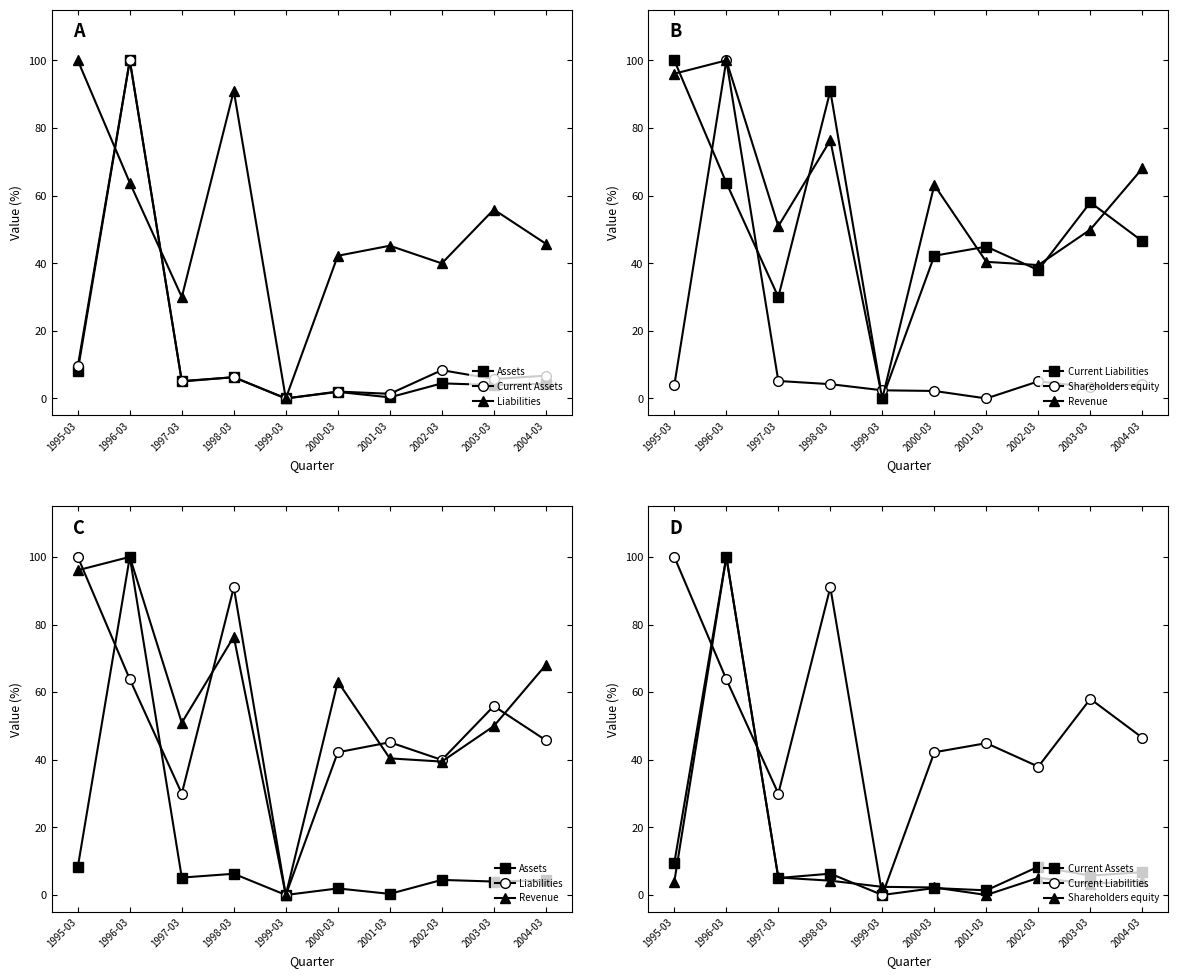

How many times do Shareholders equity and Assets cross each other?

5